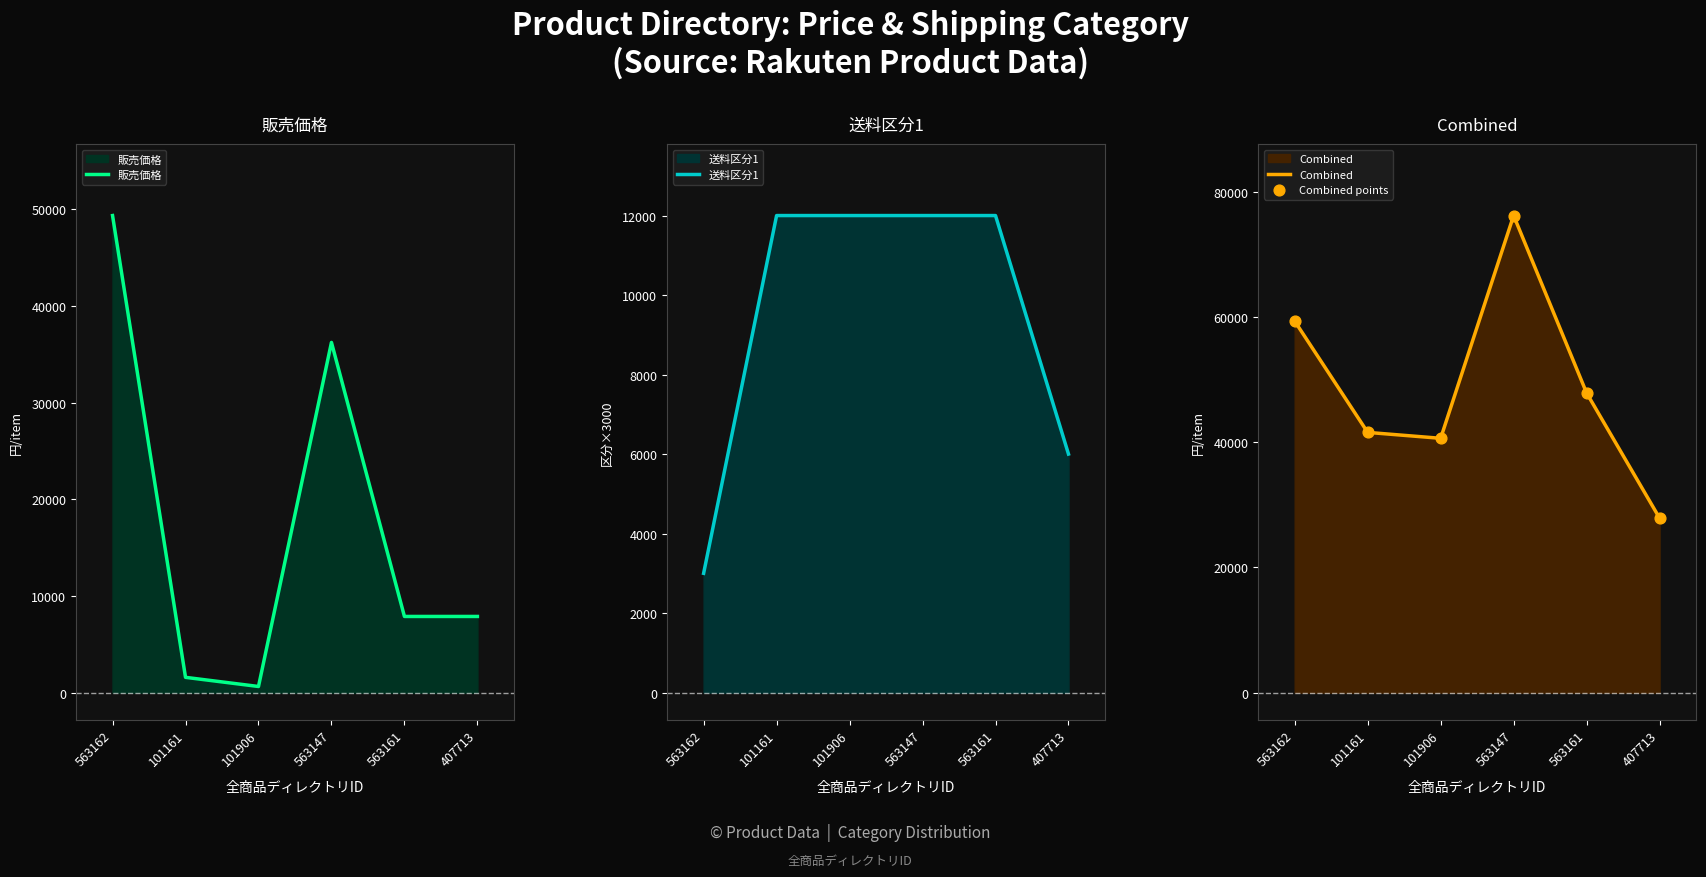

Is it true that Combined equals 15676 at 563161?

False